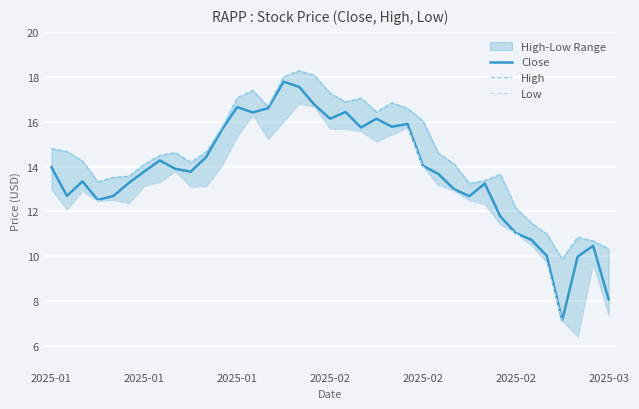

How many values in the Low series exceed 13?

20